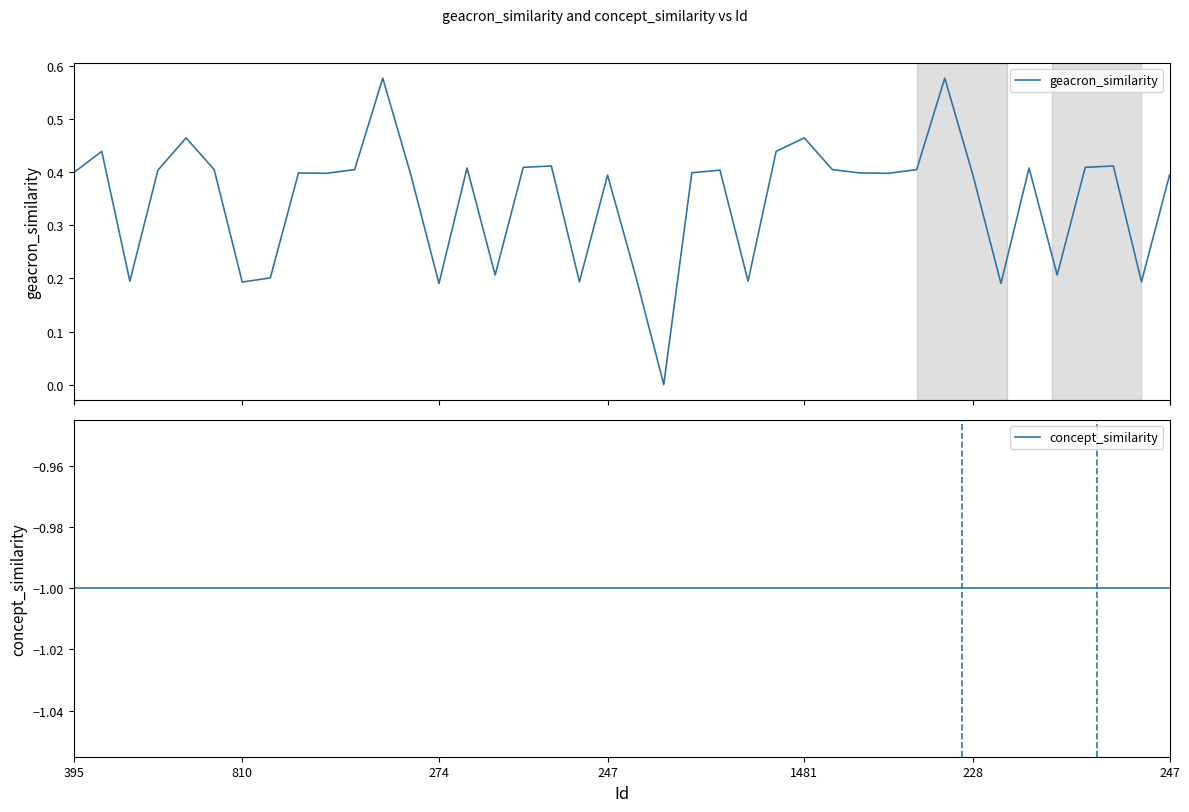

Does the chart display data point markers on the line(s)?

No